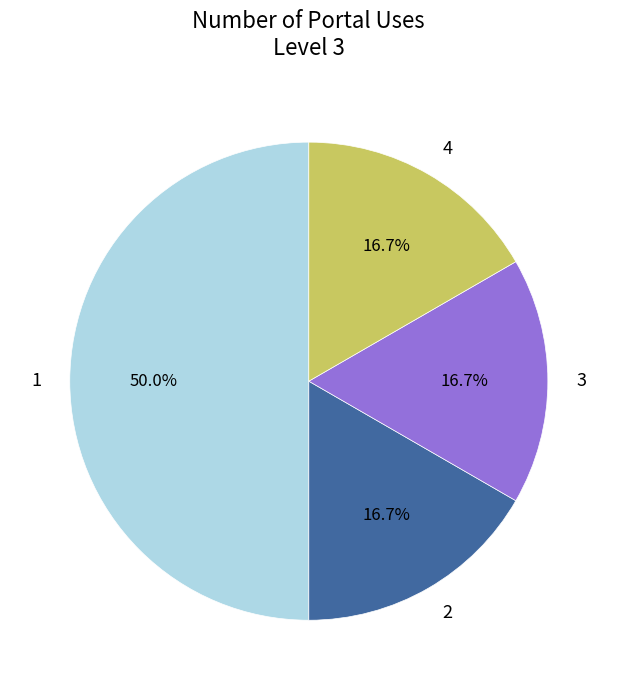

What is the ratio of the value at 1 to the value at 2?

3.0